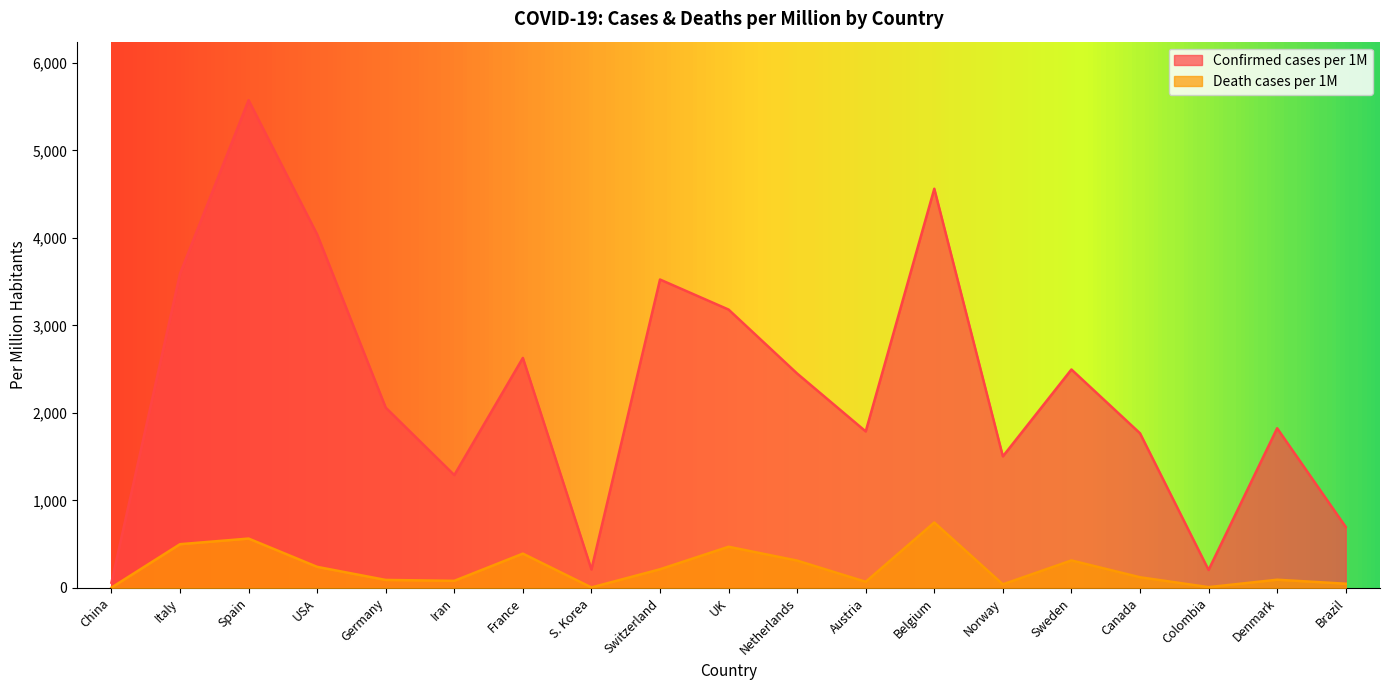

List the series in order of their peak value, highest first.

Confirmed cases per 1M, Death cases per 1M